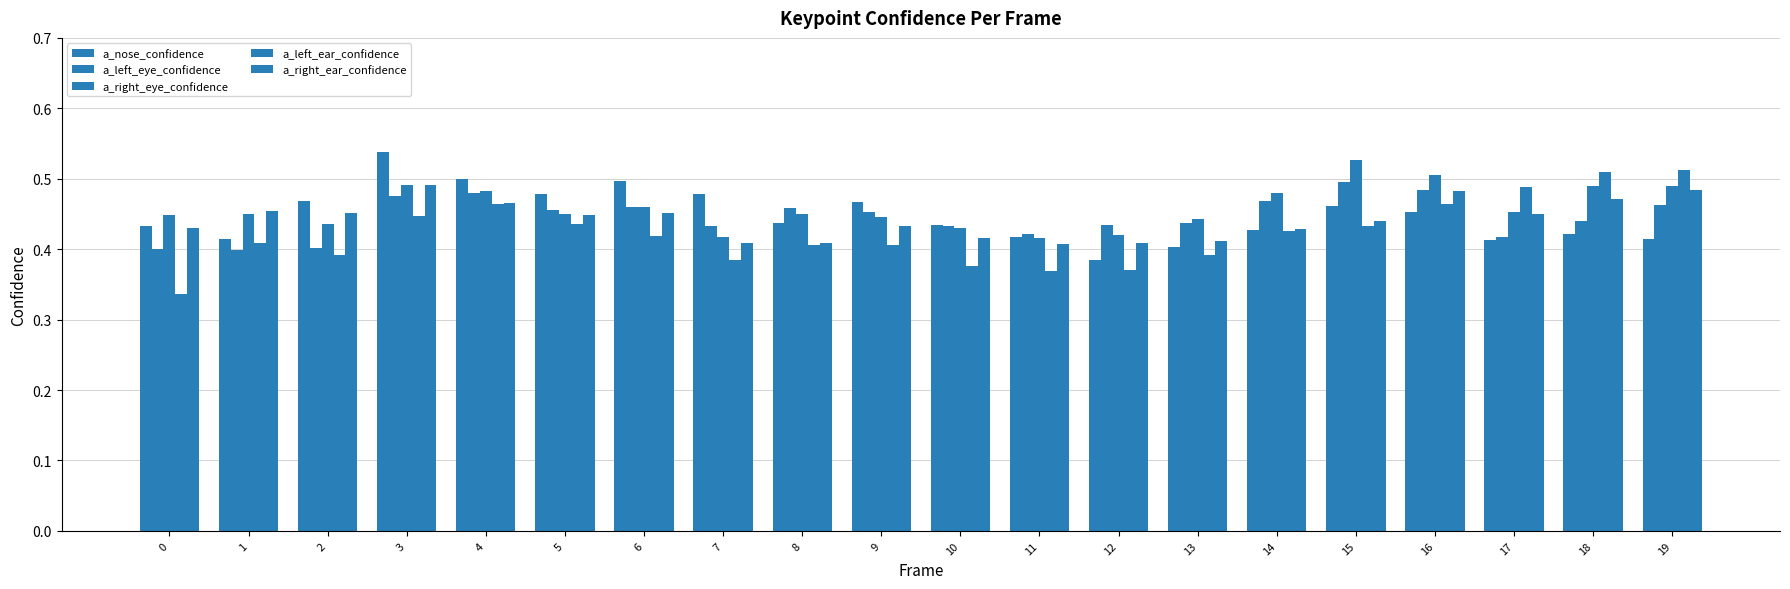

True or false: a_left_eye_confidence has a value of 0.2 at 19.

False